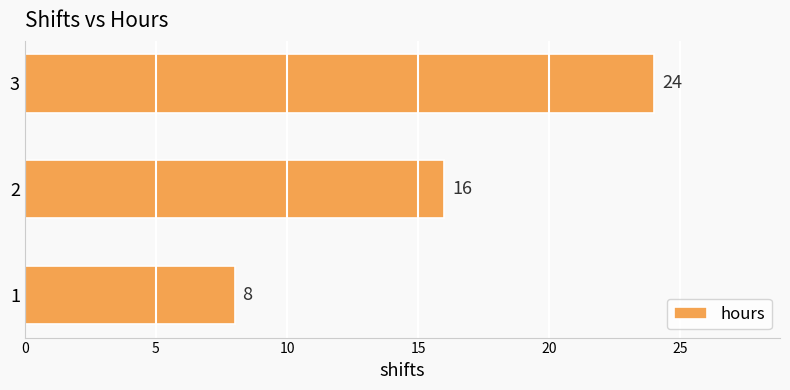

List the labels in order of value, smallest first.

1, 2, 3